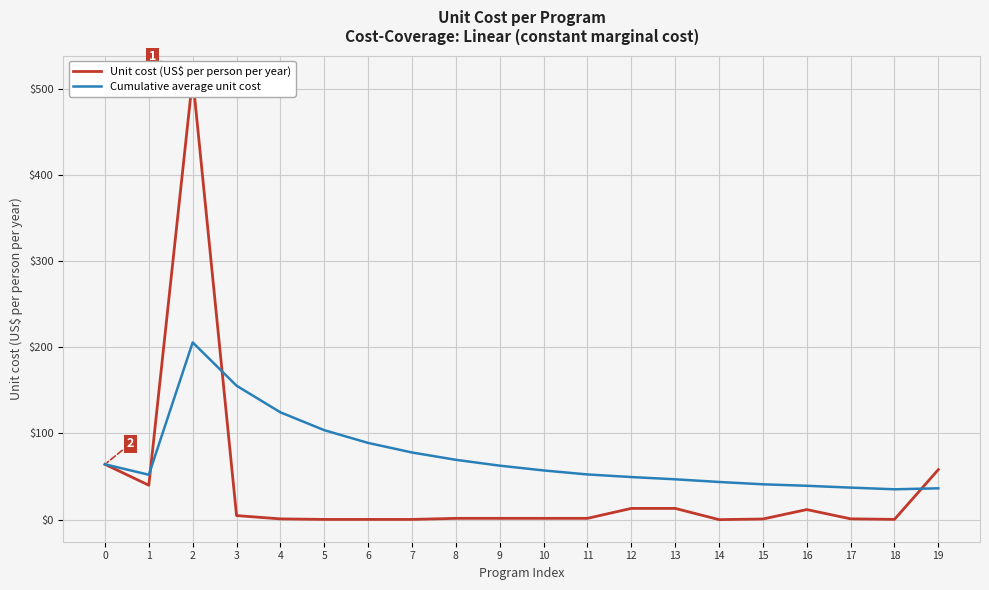

What is the difference between the highest and lowest values at 10?

55.5